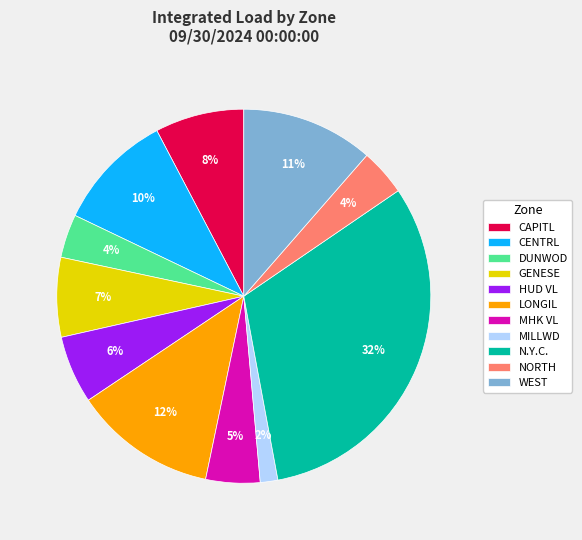

True or false: CAPITL accounts for 15% of the total.

False